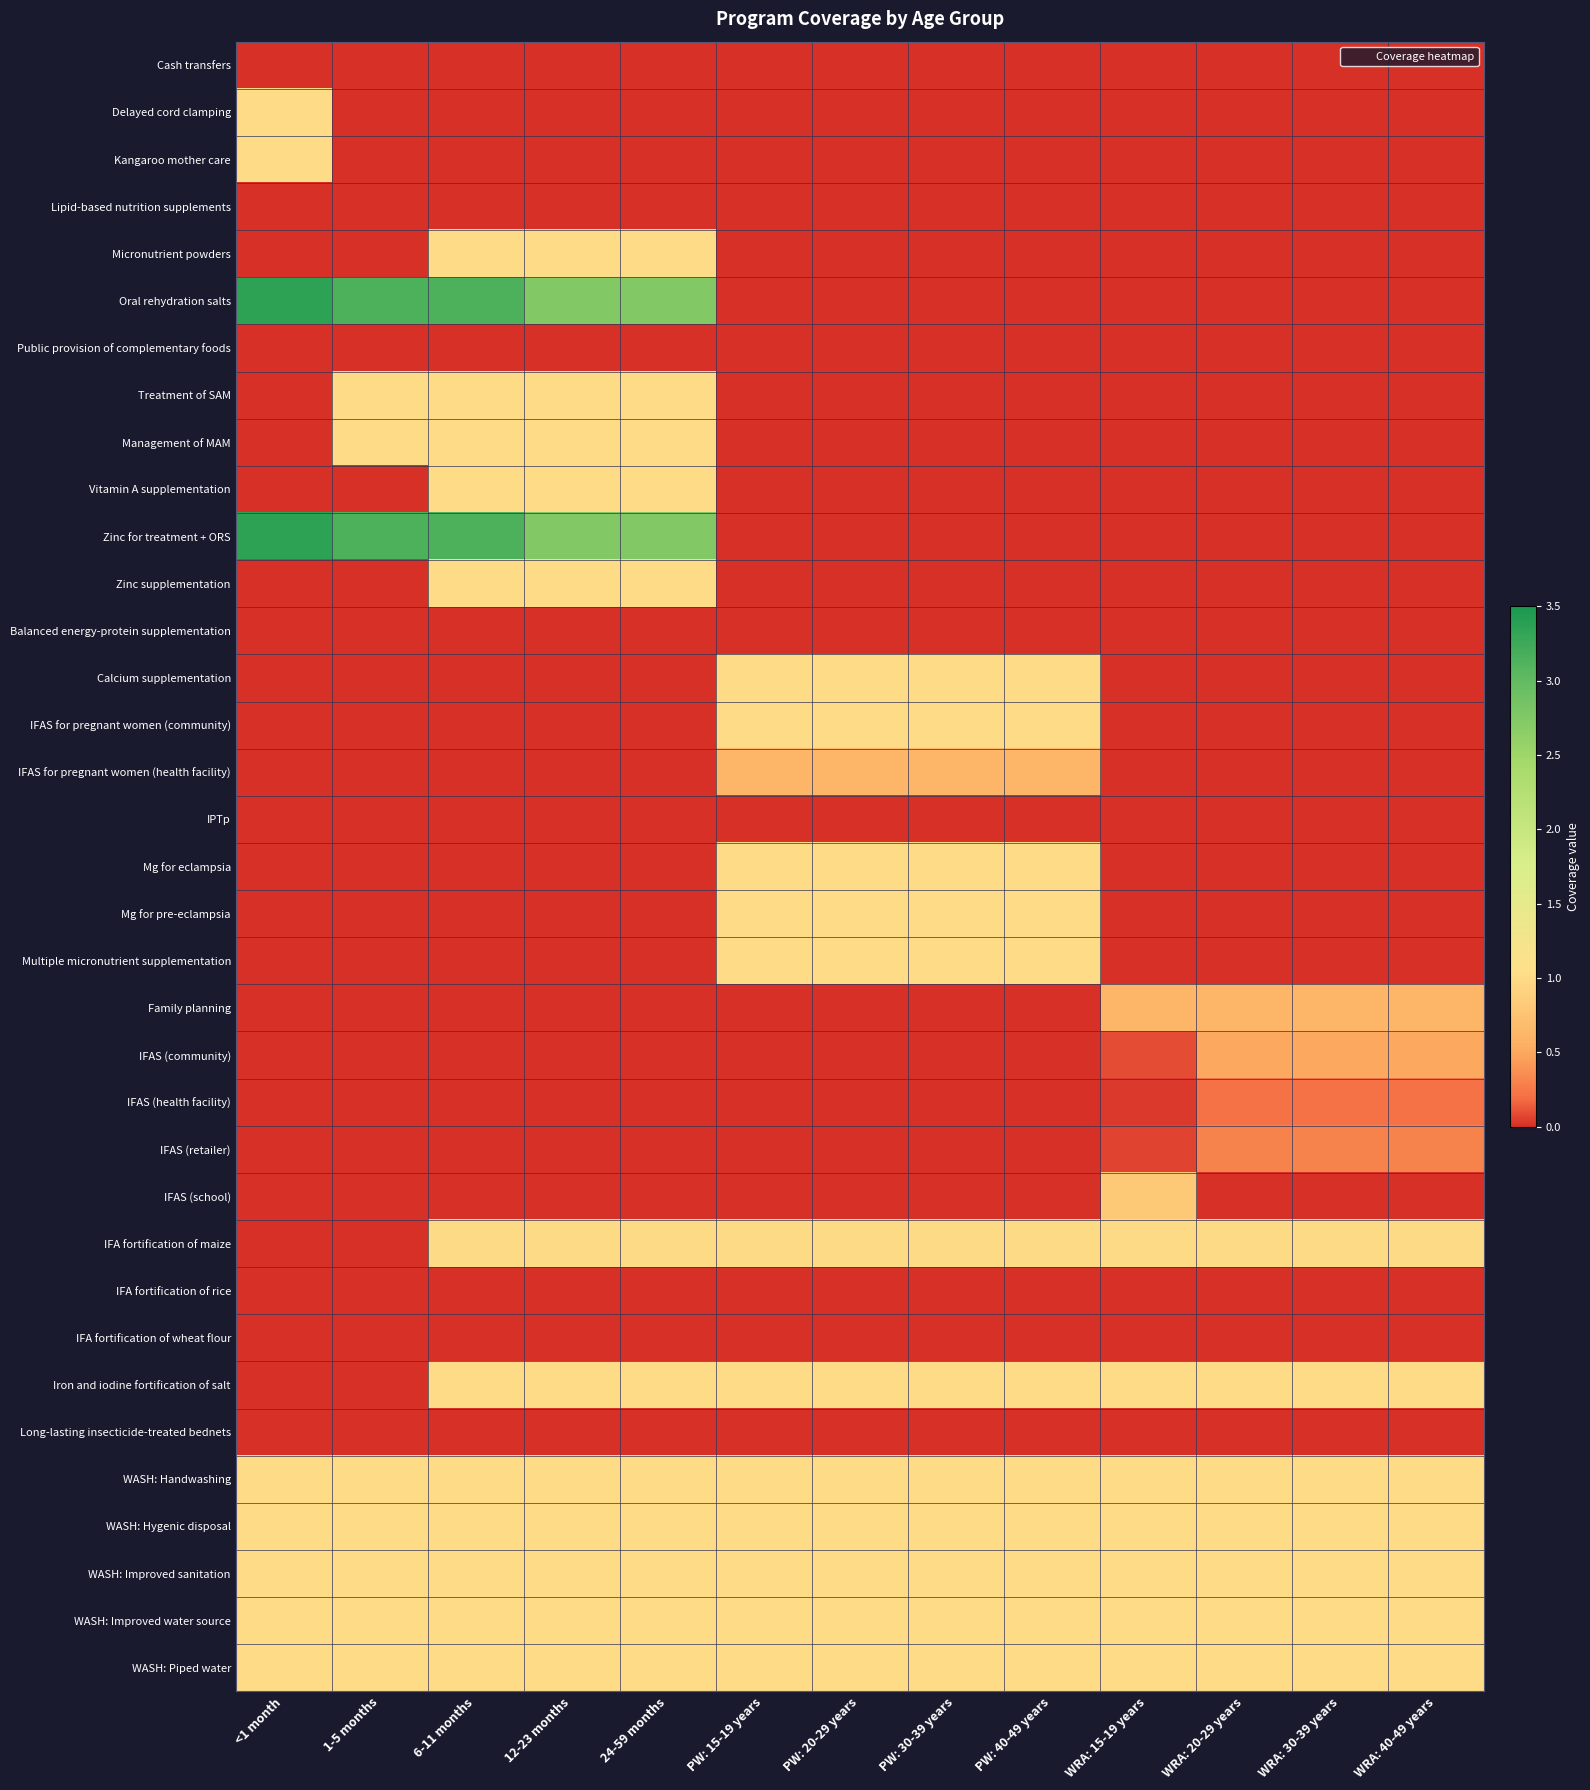

Reading left to right, transcribe all the data shown in this chart.

Cash transfers: <1 month=0.0	1-5 months=0.0	6-11 months=0.0	12-23 months=0.0	24-59 months=0.0	PW: 15-19 years=0.0	PW: 20-29 years=0.0	PW: 30-39 years=0.0	PW: 40-49 years=0.0	WRA: 15-19 years=0.0	WRA: 20-29 years=0.0	WRA: 30-39 years=0.0	WRA: 40-49 years=0.0
Delayed cord clamping: <1 month=1.0	1-5 months=0.0	6-11 months=0.0	12-23 months=0.0	24-59 months=0.0	PW: 15-19 years=0.0	PW: 20-29 years=0.0	PW: 30-39 years=0.0	PW: 40-49 years=0.0	WRA: 15-19 years=0.0	WRA: 20-29 years=0.0	WRA: 30-39 years=0.0	WRA: 40-49 years=0.0
Kangaroo mother care: <1 month=1.0	1-5 months=0.0	6-11 months=0.0	12-23 months=0.0	24-59 months=0.0	PW: 15-19 years=0.0	PW: 20-29 years=0.0	PW: 30-39 years=0.0	PW: 40-49 years=0.0	WRA: 15-19 years=0.0	WRA: 20-29 years=0.0	WRA: 30-39 years=0.0	WRA: 40-49 years=0.0
Lipid-based nutrition supplements: <1 month=0.0	1-5 months=0.0	6-11 months=0.0	12-23 months=0.0	24-59 months=0.0	PW: 15-19 years=0.0	PW: 20-29 years=0.0	PW: 30-39 years=0.0	PW: 40-49 years=0.0	WRA: 15-19 years=0.0	WRA: 20-29 years=0.0	WRA: 30-39 years=0.0	WRA: 40-49 years=0.0
Micronutrient powders: <1 month=0.0	1-5 months=0.0	6-11 months=1.0	12-23 months=1.0	24-59 months=1.0	PW: 15-19 years=0.0	PW: 20-29 years=0.0	PW: 30-39 years=0.0	PW: 40-49 years=0.0	WRA: 15-19 years=0.0	WRA: 20-29 years=0.0	WRA: 30-39 years=0.0	WRA: 40-49 years=0.0
Oral rehydration salts: <1 month=3.4	1-5 months=3.1	6-11 months=3.1	12-23 months=2.7	24-59 months=2.7	PW: 15-19 years=0.0	PW: 20-29 years=0.0	PW: 30-39 years=0.0	PW: 40-49 years=0.0	WRA: 15-19 years=0.0	WRA: 20-29 years=0.0	WRA: 30-39 years=0.0	WRA: 40-49 years=0.0
Public provision of complementary foods: <1 month=0.0	1-5 months=0.0	6-11 months=0.0	12-23 months=0.0	24-59 months=0.0	PW: 15-19 years=0.0	PW: 20-29 years=0.0	PW: 30-39 years=0.0	PW: 40-49 years=0.0	WRA: 15-19 years=0.0	WRA: 20-29 years=0.0	WRA: 30-39 years=0.0	WRA: 40-49 years=0.0
Treatment of SAM: <1 month=0.0	1-5 months=1.0	6-11 months=1.0	12-23 months=1.0	24-59 months=1.0	PW: 15-19 years=0.0	PW: 20-29 years=0.0	PW: 30-39 years=0.0	PW: 40-49 years=0.0	WRA: 15-19 years=0.0	WRA: 20-29 years=0.0	WRA: 30-39 years=0.0	WRA: 40-49 years=0.0
Management of MAM: <1 month=0.0	1-5 months=1.0	6-11 months=1.0	12-23 months=1.0	24-59 months=1.0	PW: 15-19 years=0.0	PW: 20-29 years=0.0	PW: 30-39 years=0.0	PW: 40-49 years=0.0	WRA: 15-19 years=0.0	WRA: 20-29 years=0.0	WRA: 30-39 years=0.0	WRA: 40-49 years=0.0
Vitamin A supplementation: <1 month=0.0	1-5 months=0.0	6-11 months=1.0	12-23 months=1.0	24-59 months=1.0	PW: 15-19 years=0.0	PW: 20-29 years=0.0	PW: 30-39 years=0.0	PW: 40-49 years=0.0	WRA: 15-19 years=0.0	WRA: 20-29 years=0.0	WRA: 30-39 years=0.0	WRA: 40-49 years=0.0
Zinc for treatment + ORS: <1 month=3.4	1-5 months=3.1	6-11 months=3.1	12-23 months=2.7	24-59 months=2.7	PW: 15-19 years=0.0	PW: 20-29 years=0.0	PW: 30-39 years=0.0	PW: 40-49 years=0.0	WRA: 15-19 years=0.0	WRA: 20-29 years=0.0	WRA: 30-39 years=0.0	WRA: 40-49 years=0.0
Zinc supplementation: <1 month=0.0	1-5 months=0.0	6-11 months=1.0	12-23 months=1.0	24-59 months=1.0	PW: 15-19 years=0.0	PW: 20-29 years=0.0	PW: 30-39 years=0.0	PW: 40-49 years=0.0	WRA: 15-19 years=0.0	WRA: 20-29 years=0.0	WRA: 30-39 years=0.0	WRA: 40-49 years=0.0
Balanced energy-protein supplementation: <1 month=0.0	1-5 months=0.0	6-11 months=0.0	12-23 months=0.0	24-59 months=0.0	PW: 15-19 years=0.0	PW: 20-29 years=0.0	PW: 30-39 years=0.0	PW: 40-49 years=0.0	WRA: 15-19 years=0.0	WRA: 20-29 years=0.0	WRA: 30-39 years=0.0	WRA: 40-49 years=0.0
Calcium supplementation: <1 month=0.0	1-5 months=0.0	6-11 months=0.0	12-23 months=0.0	24-59 months=0.0	PW: 15-19 years=1.0	PW: 20-29 years=1.0	PW: 30-39 years=1.0	PW: 40-49 years=1.0	WRA: 15-19 years=0.0	WRA: 20-29 years=0.0	WRA: 30-39 years=0.0	WRA: 40-49 years=0.0
IFAS for pregnant women (community): <1 month=0.0	1-5 months=0.0	6-11 months=0.0	12-23 months=0.0	24-59 months=0.0	PW: 15-19 years=1.0	PW: 20-29 years=1.0	PW: 30-39 years=1.0	PW: 40-49 years=1.0	WRA: 15-19 years=0.0	WRA: 20-29 years=0.0	WRA: 30-39 years=0.0	WRA: 40-49 years=0.0
IFAS for pregnant women (health facility): <1 month=0.0	1-5 months=0.0	6-11 months=0.0	12-23 months=0.0	24-59 months=0.0	PW: 15-19 years=0.6	PW: 20-29 years=0.6	PW: 30-39 years=0.6	PW: 40-49 years=0.6	WRA: 15-19 years=0.0	WRA: 20-29 years=0.0	WRA: 30-39 years=0.0	WRA: 40-49 years=0.0
IPTp: <1 month=0.0	1-5 months=0.0	6-11 months=0.0	12-23 months=0.0	24-59 months=0.0	PW: 15-19 years=0.0	PW: 20-29 years=0.0	PW: 30-39 years=0.0	PW: 40-49 years=0.0	WRA: 15-19 years=0.0	WRA: 20-29 years=0.0	WRA: 30-39 years=0.0	WRA: 40-49 years=0.0
Mg for eclampsia: <1 month=0.0	1-5 months=0.0	6-11 months=0.0	12-23 months=0.0	24-59 months=0.0	PW: 15-19 years=1.0	PW: 20-29 years=1.0	PW: 30-39 years=1.0	PW: 40-49 years=1.0	WRA: 15-19 years=0.0	WRA: 20-29 years=0.0	WRA: 30-39 years=0.0	WRA: 40-49 years=0.0
Mg for pre-eclampsia: <1 month=0.0	1-5 months=0.0	6-11 months=0.0	12-23 months=0.0	24-59 months=0.0	PW: 15-19 years=1.0	PW: 20-29 years=1.0	PW: 30-39 years=1.0	PW: 40-49 years=1.0	WRA: 15-19 years=0.0	WRA: 20-29 years=0.0	WRA: 30-39 years=0.0	WRA: 40-49 years=0.0
Multiple micronutrient supplementation: <1 month=0.0	1-5 months=0.0	6-11 months=0.0	12-23 months=0.0	24-59 months=0.0	PW: 15-19 years=1.0	PW: 20-29 years=1.0	PW: 30-39 years=1.0	PW: 40-49 years=1.0	WRA: 15-19 years=0.0	WRA: 20-29 years=0.0	WRA: 30-39 years=0.0	WRA: 40-49 years=0.0
Family planning: <1 month=0.0	1-5 months=0.0	6-11 months=0.0	12-23 months=0.0	24-59 months=0.0	PW: 15-19 years=0.0	PW: 20-29 years=0.0	PW: 30-39 years=0.0	PW: 40-49 years=0.0	WRA: 15-19 years=0.6	WRA: 20-29 years=0.6	WRA: 30-39 years=0.6	WRA: 40-49 years=0.6
IFAS (community): <1 month=0.0	1-5 months=0.0	6-11 months=0.0	12-23 months=0.0	24-59 months=0.0	PW: 15-19 years=0.0	PW: 20-29 years=0.0	PW: 30-39 years=0.0	PW: 40-49 years=0.0	WRA: 15-19 years=0.1	WRA: 20-29 years=0.5	WRA: 30-39 years=0.5	WRA: 40-49 years=0.5
IFAS (health facility): <1 month=0.0	1-5 months=0.0	6-11 months=0.0	12-23 months=0.0	24-59 months=0.0	PW: 15-19 years=0.0	PW: 20-29 years=0.0	PW: 30-39 years=0.0	PW: 40-49 years=0.0	WRA: 15-19 years=0.0	WRA: 20-29 years=0.2	WRA: 30-39 years=0.2	WRA: 40-49 years=0.2
IFAS (retailer): <1 month=0.0	1-5 months=0.0	6-11 months=0.0	12-23 months=0.0	24-59 months=0.0	PW: 15-19 years=0.0	PW: 20-29 years=0.0	PW: 30-39 years=0.0	PW: 40-49 years=0.0	WRA: 15-19 years=0.1	WRA: 20-29 years=0.3	WRA: 30-39 years=0.3	WRA: 40-49 years=0.3
IFAS (school): <1 month=0.0	1-5 months=0.0	6-11 months=0.0	12-23 months=0.0	24-59 months=0.0	PW: 15-19 years=0.0	PW: 20-29 years=0.0	PW: 30-39 years=0.0	PW: 40-49 years=0.0	WRA: 15-19 years=0.8	WRA: 20-29 years=0.0	WRA: 30-39 years=0.0	WRA: 40-49 years=0.0
IFA fortification of maize: <1 month=0.0	1-5 months=0.0	6-11 months=1.0	12-23 months=1.0	24-59 months=1.0	PW: 15-19 years=1.0	PW: 20-29 years=1.0	PW: 30-39 years=1.0	PW: 40-49 years=1.0	WRA: 15-19 years=1.0	WRA: 20-29 years=1.0	WRA: 30-39 years=1.0	WRA: 40-49 years=1.0
IFA fortification of rice: <1 month=0.0	1-5 months=0.0	6-11 months=0.0	12-23 months=0.0	24-59 months=0.0	PW: 15-19 years=0.0	PW: 20-29 years=0.0	PW: 30-39 years=0.0	PW: 40-49 years=0.0	WRA: 15-19 years=0.0	WRA: 20-29 years=0.0	WRA: 30-39 years=0.0	WRA: 40-49 years=0.0
IFA fortification of wheat flour: <1 month=0.0	1-5 months=0.0	6-11 months=0.0	12-23 months=0.0	24-59 months=0.0	PW: 15-19 years=0.0	PW: 20-29 years=0.0	PW: 30-39 years=0.0	PW: 40-49 years=0.0	WRA: 15-19 years=0.0	WRA: 20-29 years=0.0	WRA: 30-39 years=0.0	WRA: 40-49 years=0.0
Iron and iodine fortification of salt: <1 month=0.0	1-5 months=0.0	6-11 months=1.0	12-23 months=1.0	24-59 months=1.0	PW: 15-19 years=1.0	PW: 20-29 years=1.0	PW: 30-39 years=1.0	PW: 40-49 years=1.0	WRA: 15-19 years=1.0	WRA: 20-29 years=1.0	WRA: 30-39 years=1.0	WRA: 40-49 years=1.0
Long-lasting insecticide-treated bednets: <1 month=0.0	1-5 months=0.0	6-11 months=0.0	12-23 months=0.0	24-59 months=0.0	PW: 15-19 years=0.0	PW: 20-29 years=0.0	PW: 30-39 years=0.0	PW: 40-49 years=0.0	WRA: 15-19 years=0.0	WRA: 20-29 years=0.0	WRA: 30-39 years=0.0	WRA: 40-49 years=0.0
WASH: Handwashing: <1 month=1.0	1-5 months=1.0	6-11 months=1.0	12-23 months=1.0	24-59 months=1.0	PW: 15-19 years=1.0	PW: 20-29 years=1.0	PW: 30-39 years=1.0	PW: 40-49 years=1.0	WRA: 15-19 years=1.0	WRA: 20-29 years=1.0	WRA: 30-39 years=1.0	WRA: 40-49 years=1.0
WASH: Hygenic disposal: <1 month=1.0	1-5 months=1.0	6-11 months=1.0	12-23 months=1.0	24-59 months=1.0	PW: 15-19 years=1.0	PW: 20-29 years=1.0	PW: 30-39 years=1.0	PW: 40-49 years=1.0	WRA: 15-19 years=1.0	WRA: 20-29 years=1.0	WRA: 30-39 years=1.0	WRA: 40-49 years=1.0
WASH: Improved sanitation: <1 month=1.0	1-5 months=1.0	6-11 months=1.0	12-23 months=1.0	24-59 months=1.0	PW: 15-19 years=1.0	PW: 20-29 years=1.0	PW: 30-39 years=1.0	PW: 40-49 years=1.0	WRA: 15-19 years=1.0	WRA: 20-29 years=1.0	WRA: 30-39 years=1.0	WRA: 40-49 years=1.0
WASH: Improved water source: <1 month=1.0	1-5 months=1.0	6-11 months=1.0	12-23 months=1.0	24-59 months=1.0	PW: 15-19 years=1.0	PW: 20-29 years=1.0	PW: 30-39 years=1.0	PW: 40-49 years=1.0	WRA: 15-19 years=1.0	WRA: 20-29 years=1.0	WRA: 30-39 years=1.0	WRA: 40-49 years=1.0
WASH: Piped water: <1 month=1.0	1-5 months=1.0	6-11 months=1.0	12-23 months=1.0	24-59 months=1.0	PW: 15-19 years=1.0	PW: 20-29 years=1.0	PW: 30-39 years=1.0	PW: 40-49 years=1.0	WRA: 15-19 years=1.0	WRA: 20-29 years=1.0	WRA: 30-39 years=1.0	WRA: 40-49 years=1.0